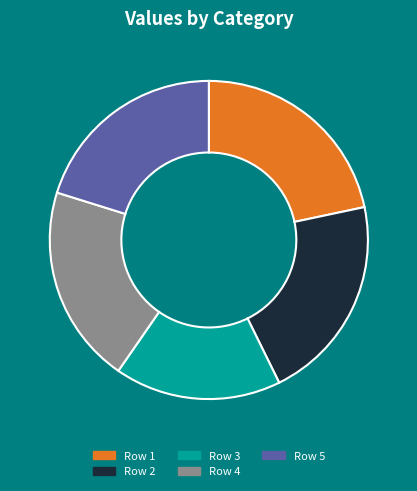

To the nearest percent, what portion does Row 3 represent?

17%